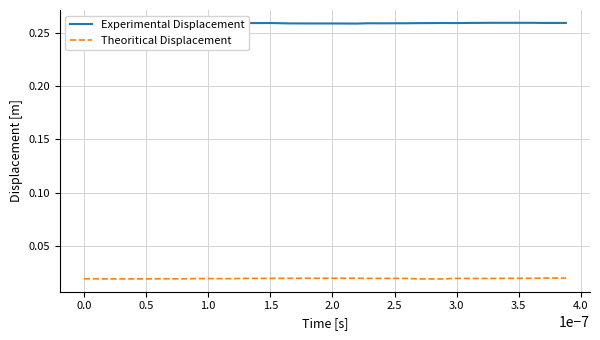

Count the number of data series in this chart.

2